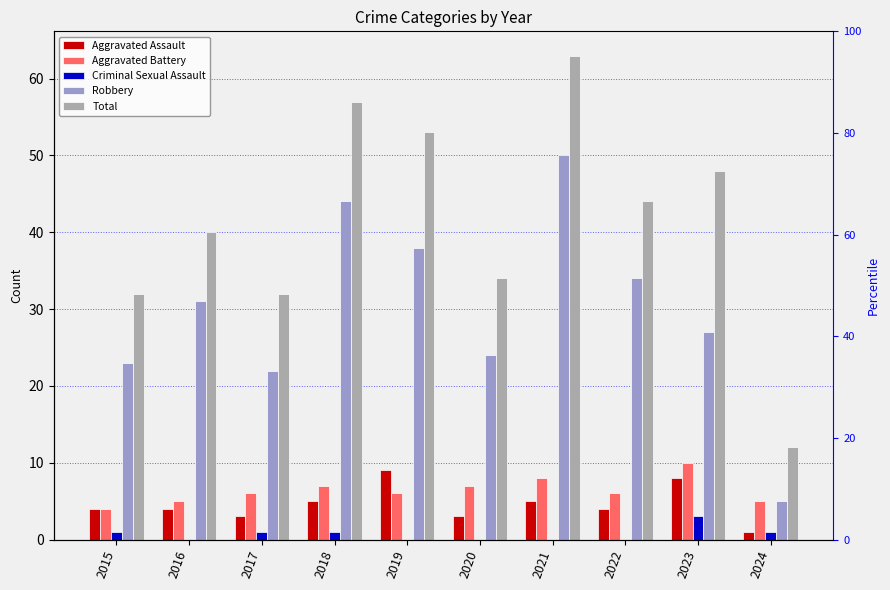

How many values in the Criminal Sexual Assault series are below 1?

5